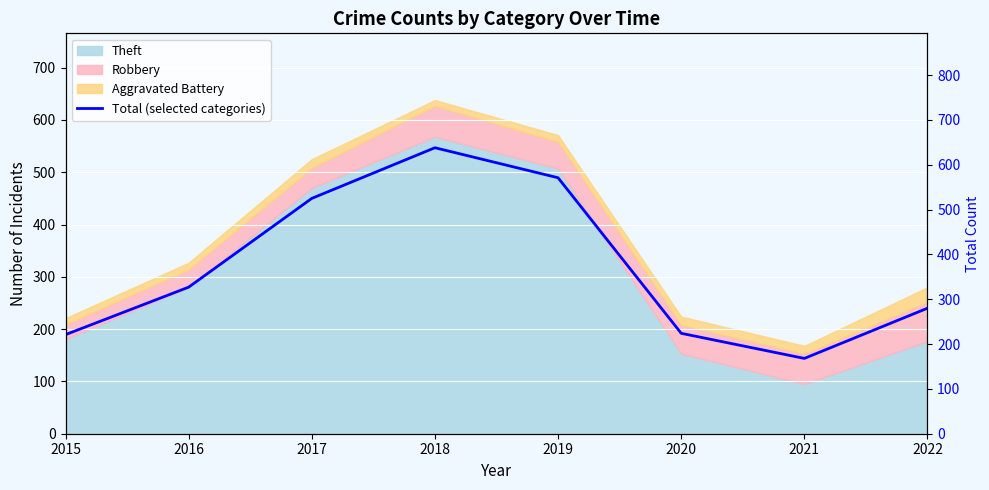

How many points are higher than both their immediate neighbors (excluding endpoints)?

1